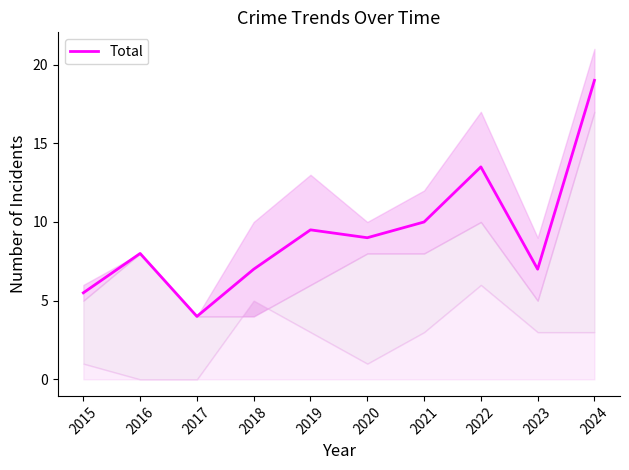

How many lines are shown in the chart?

1